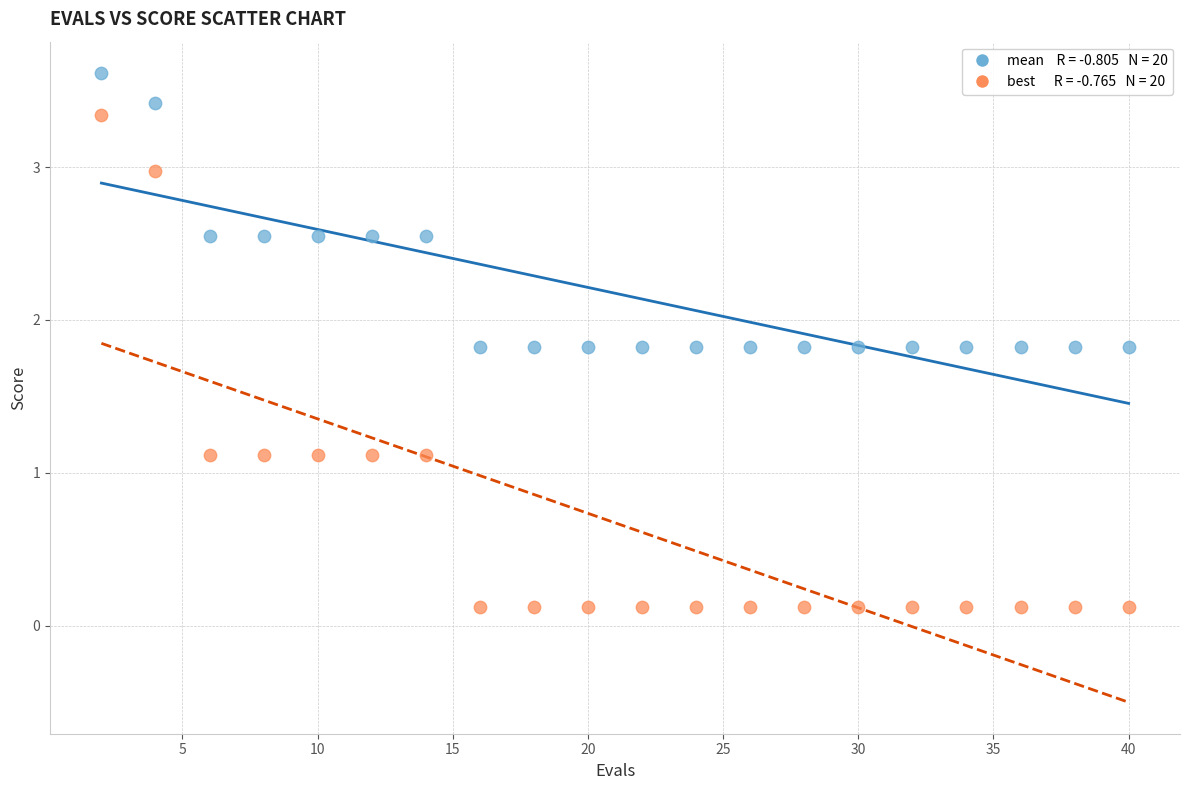

Across all data points, what is the range of Y values (max minus min)?

3.5